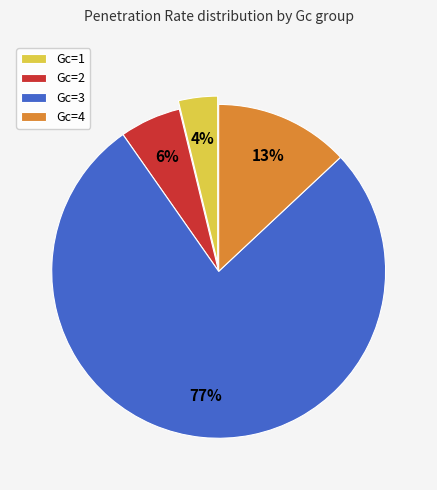

Is the sum of Gc=1 and Gc=4 greater than half?

No